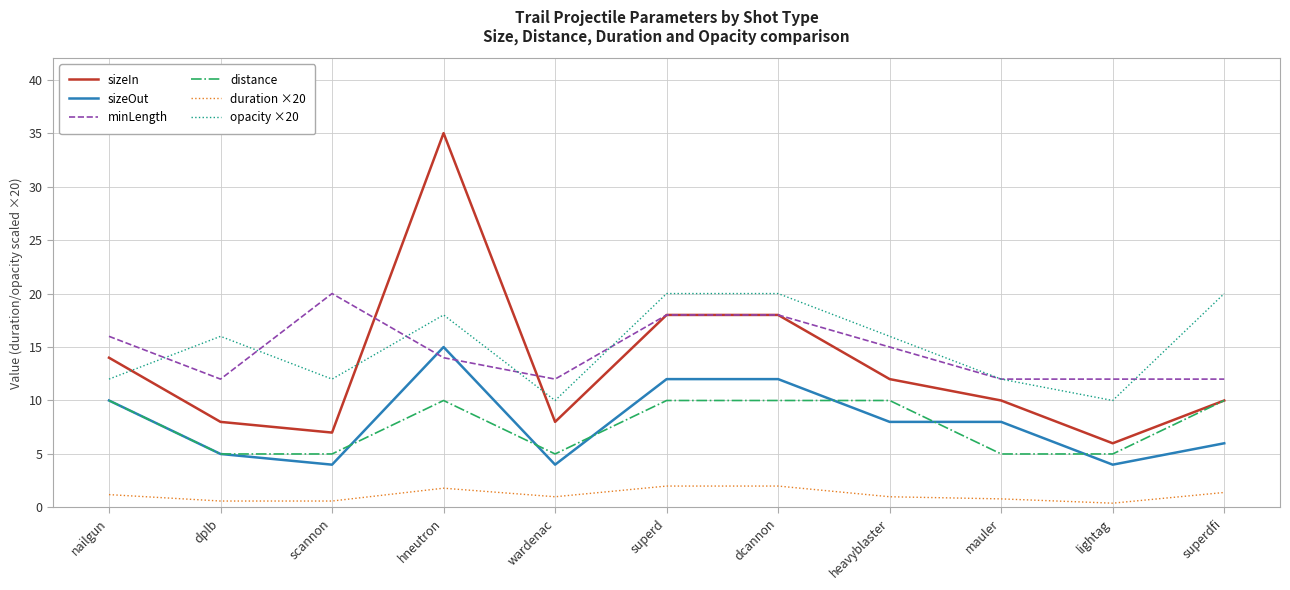

What position from the right is superdfi?

1